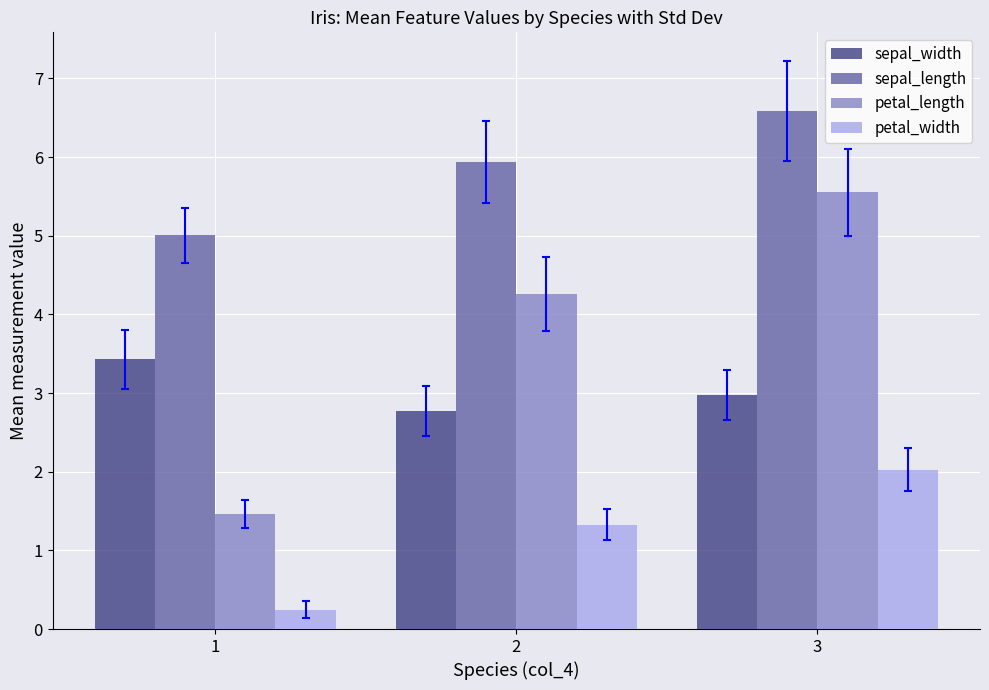

What is the maximum value for petal_length?

5.6